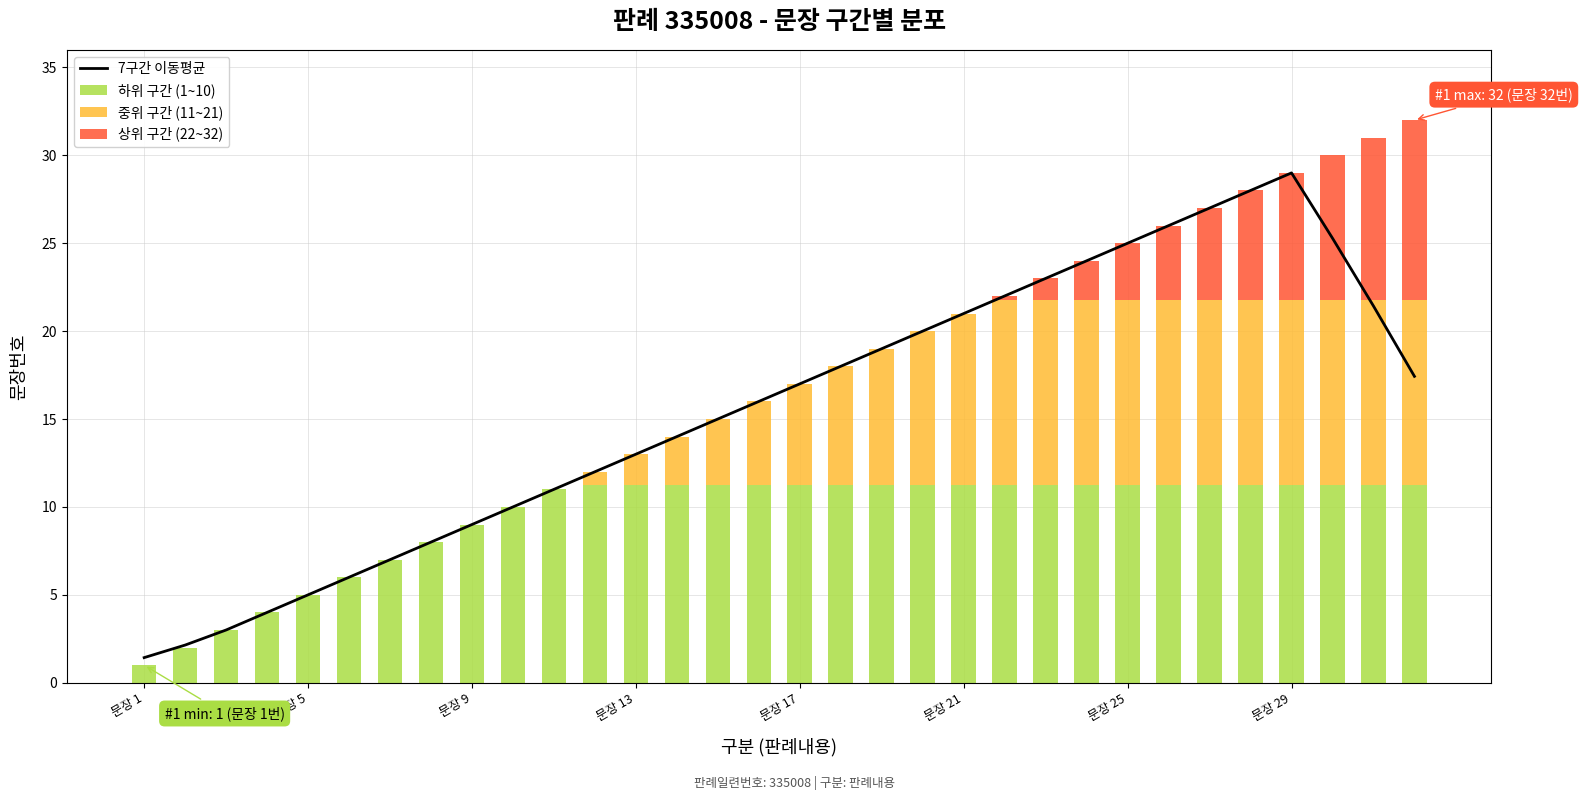

What is the difference between the maximum and minimum values in the 상위 구간 (22~32) series?

10.2